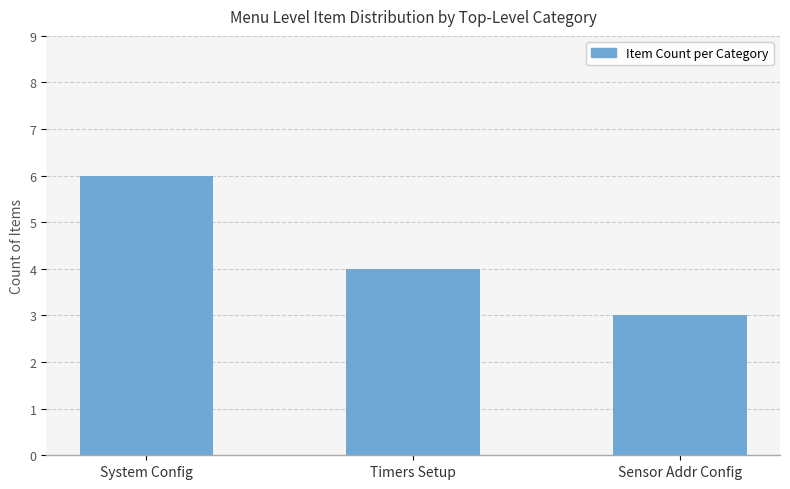

Reading left to right, what are all the values shown in this chart?

System Config=6	Timers Setup=4	Sensor Addr Config=3